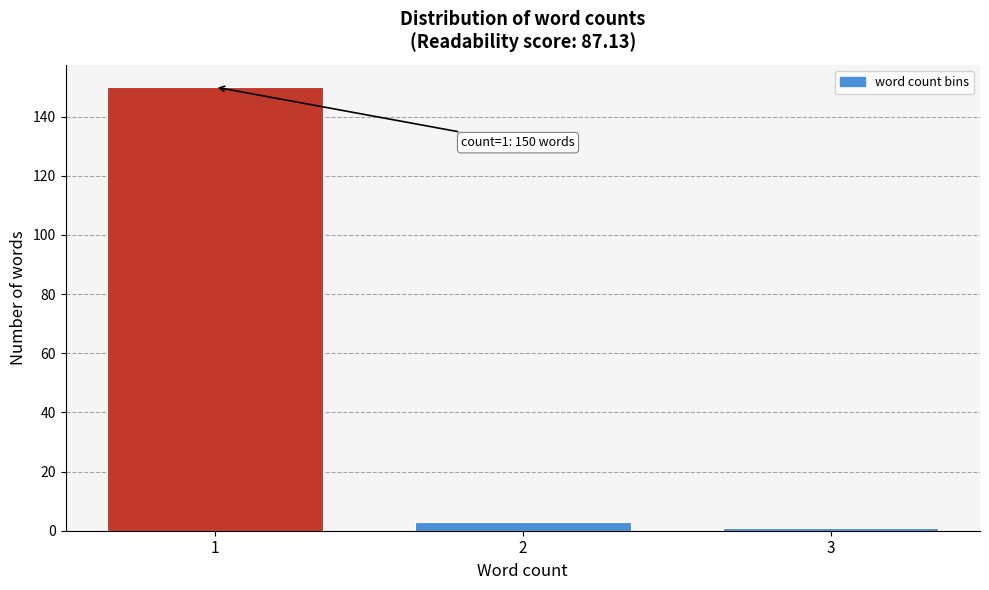

Reading left to right, what are all the values shown in this chart?

150	3	1